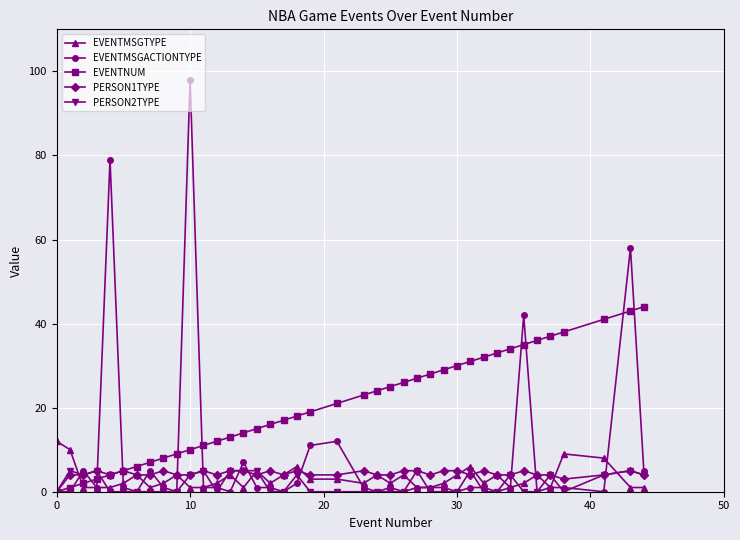

Which series has the largest total across all categories?

EVENTNUM